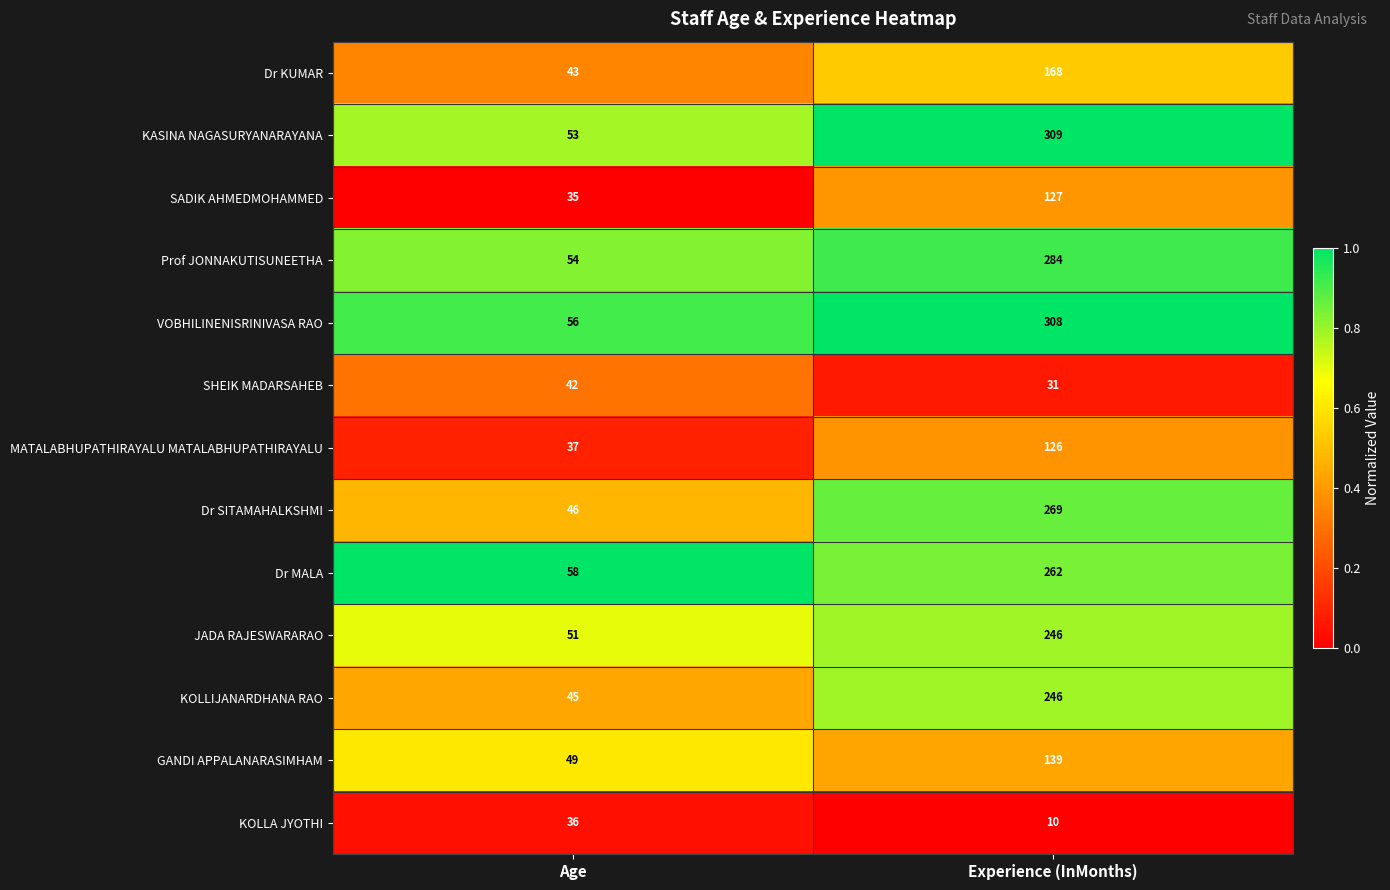

What is the approximate value of KOLLIJANARDHANA RAO at Experience (InMonths)?

246